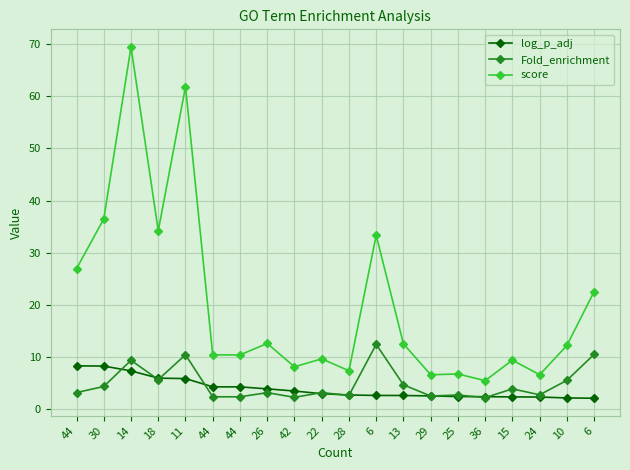

Count the number of categories in the chart.

20